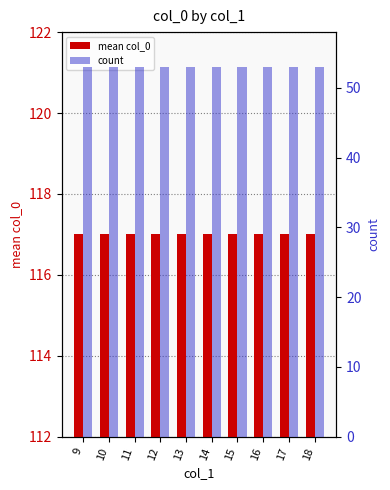

Reading left to right, extract all data points from this chart.

mean col_0: 9=117	10=117	11=117	12=117	13=117	14=117	15=117	16=117	17=117	18=117
count: 9=53	10=53	11=53	12=53	13=53	14=53	15=53	16=53	17=53	18=53